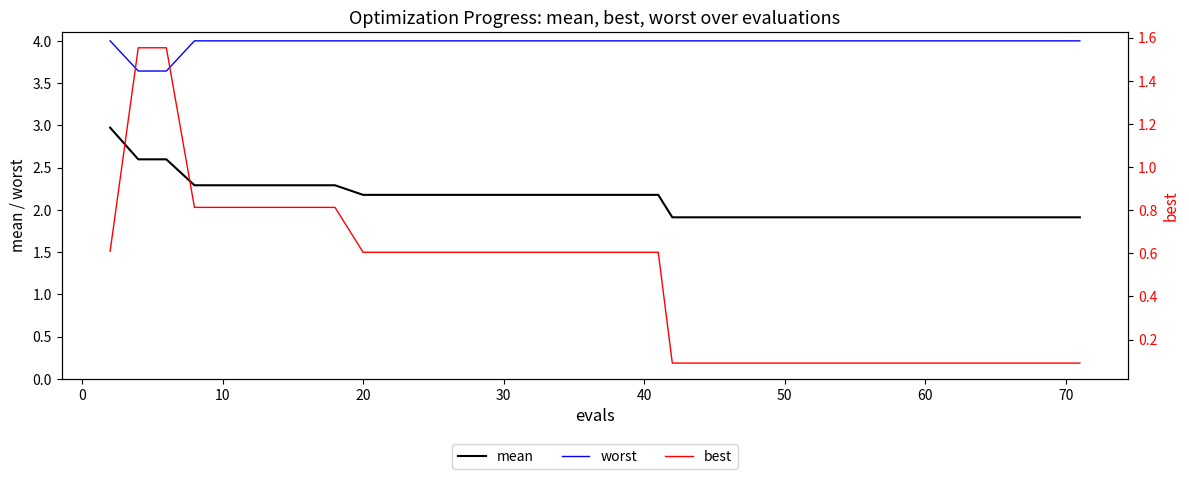

At how many categories does at least one series exceed 2?

40